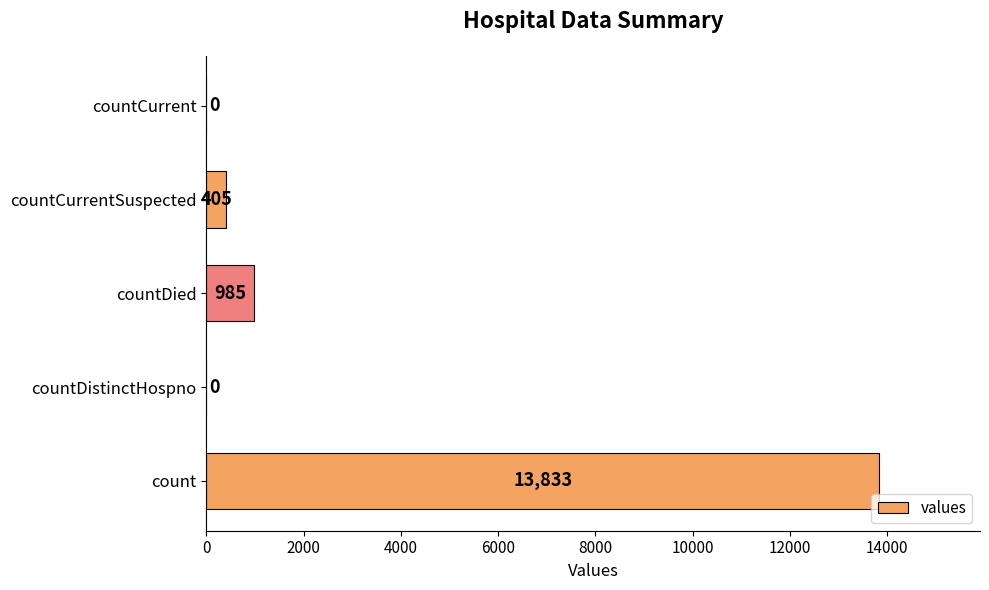

What is the sum of all values?

15223